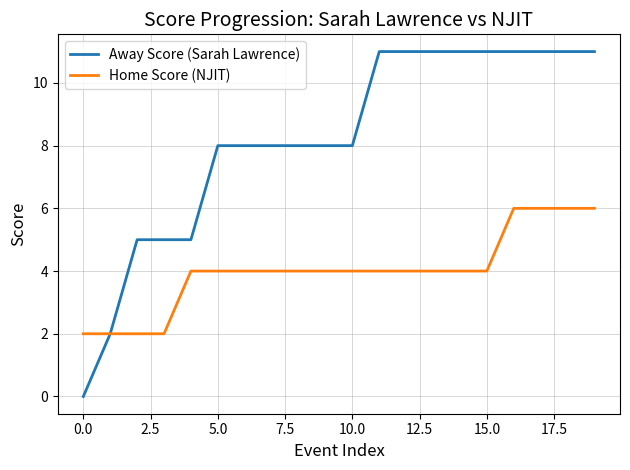

What are all the series names shown in the legend?

Away Score (Sarah Lawrence), Home Score (NJIT)